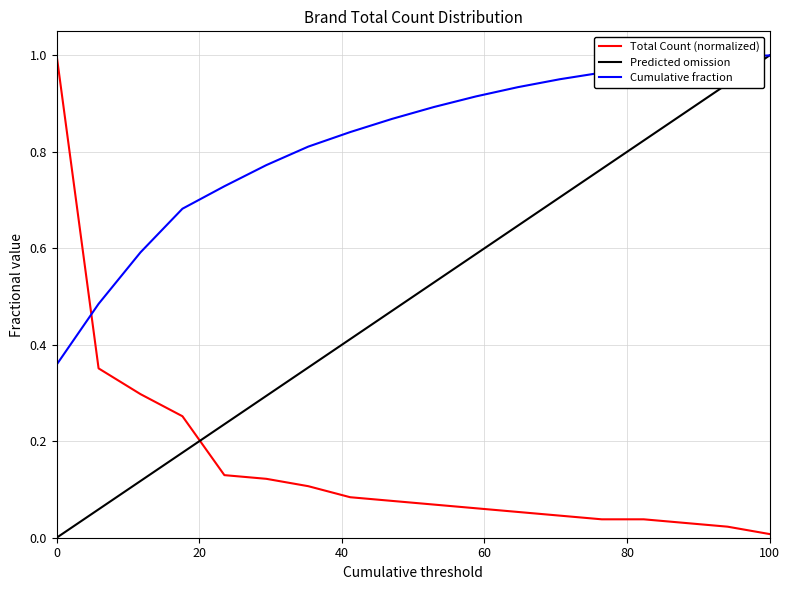

How many times do Total Count (normalized) and Cumulative fraction cross each other?

1